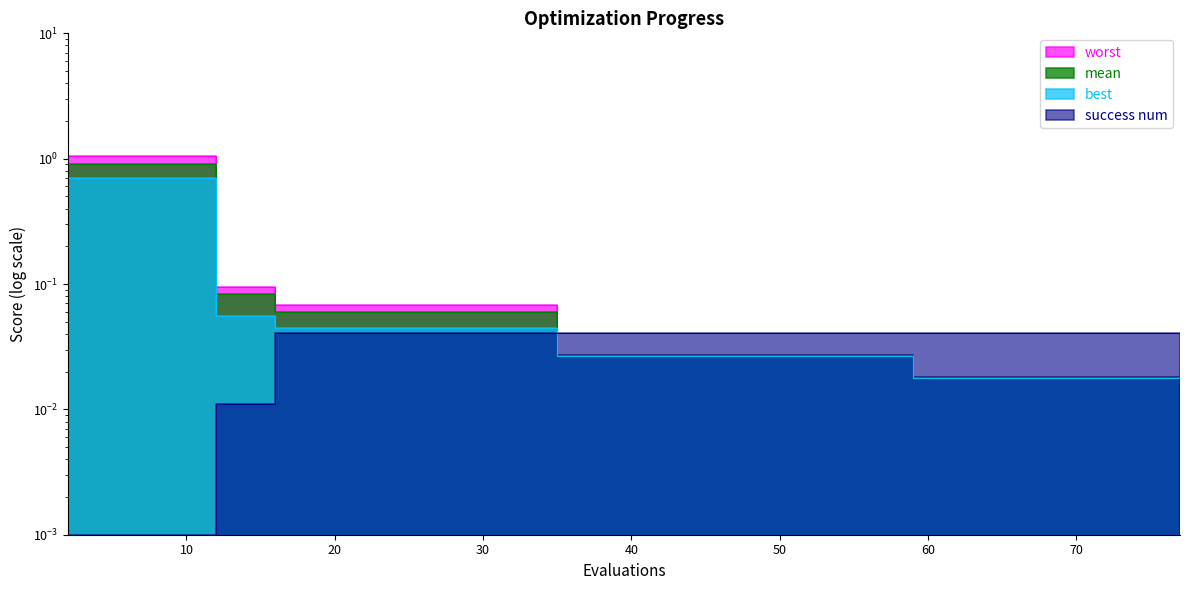

List the series in order of their overall mean, lowest first.

success num, best, mean, worst